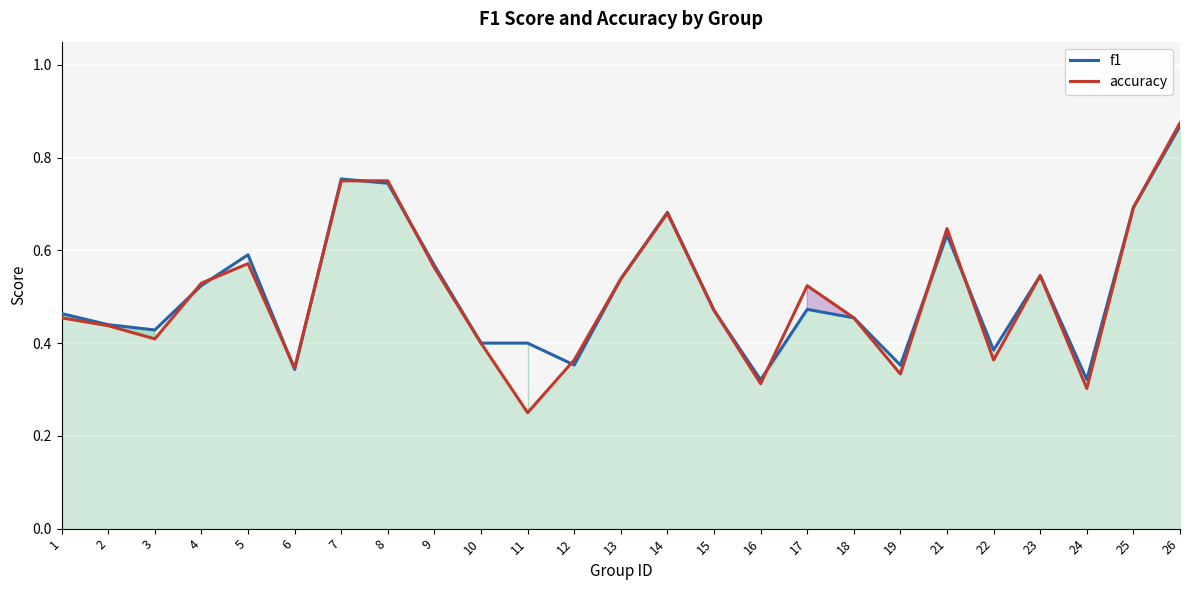

Where is accuracy nearest to the value 0?

11